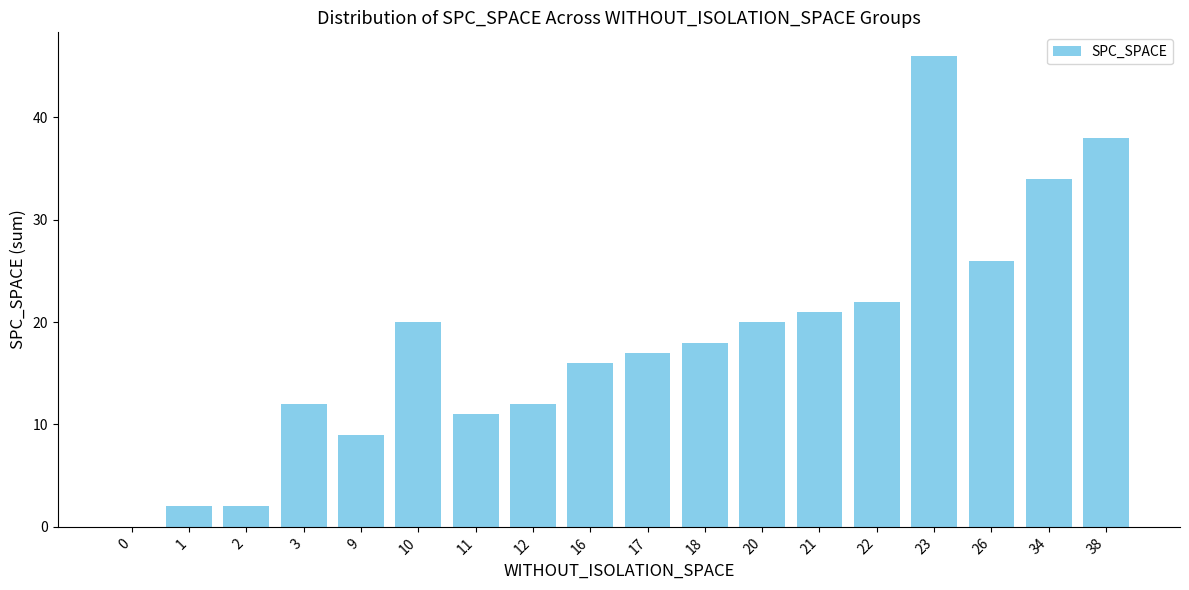

What is the sum of all values?

326